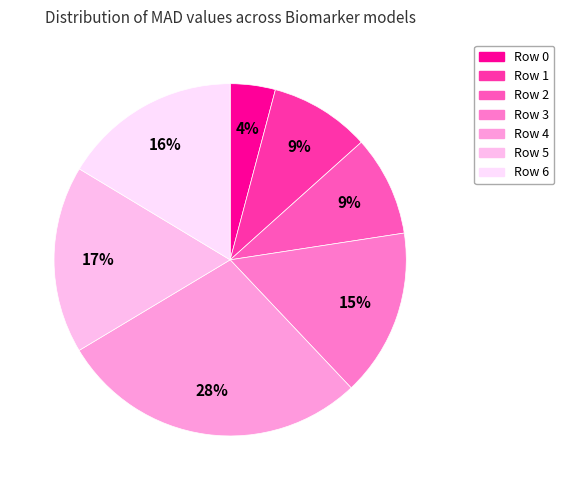

Does Row 6 represent more than half of the total?

No